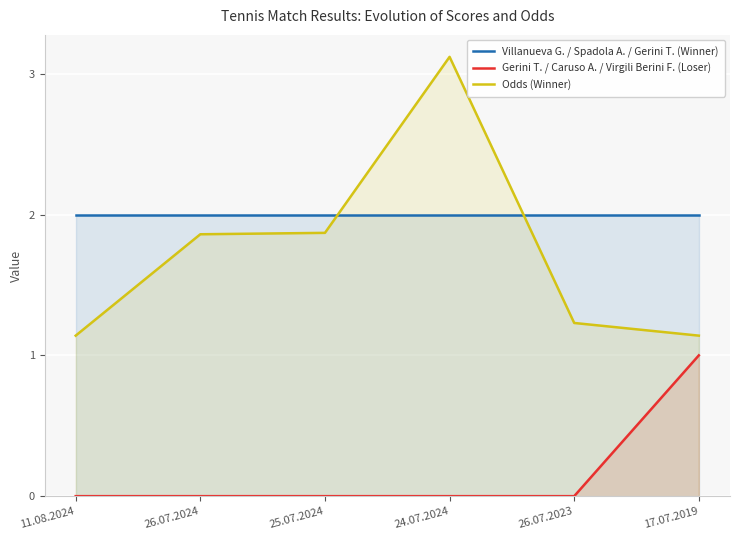

List the labels in order of Gerini T. / Caruso A. / Virgili Berini F. (Loser) value, smallest first.

11.08.2024, 26.07.2024, 25.07.2024, 24.07.2024, 26.07.2023, 17.07.2019